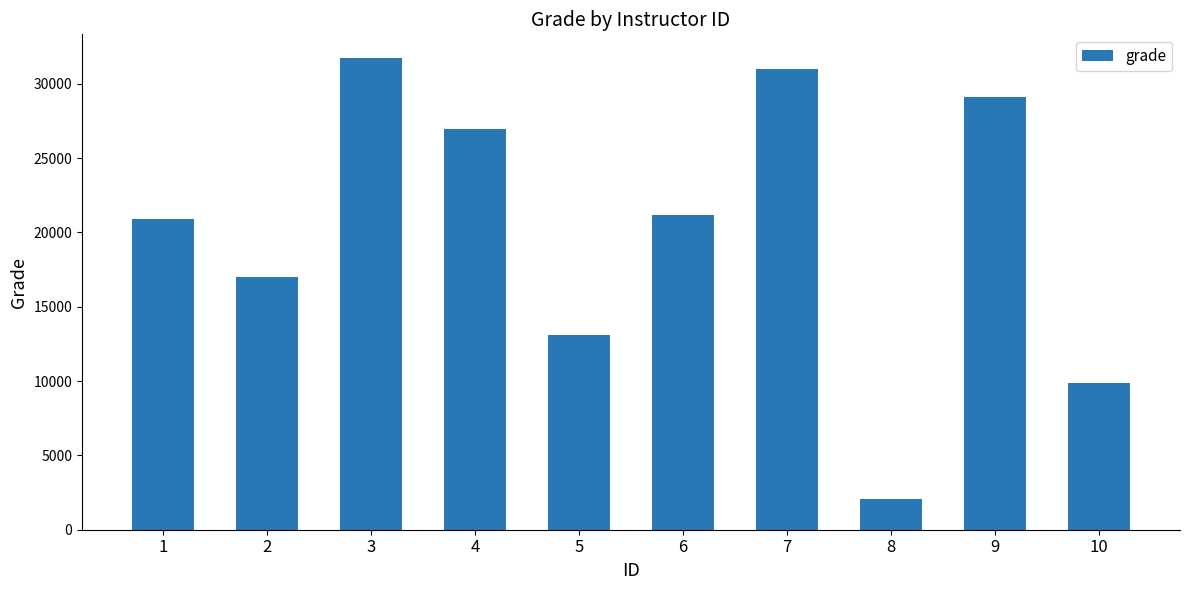

List the labels in order of value, smallest first.

8, 10, 5, 2, 1, 6, 4, 9, 7, 3